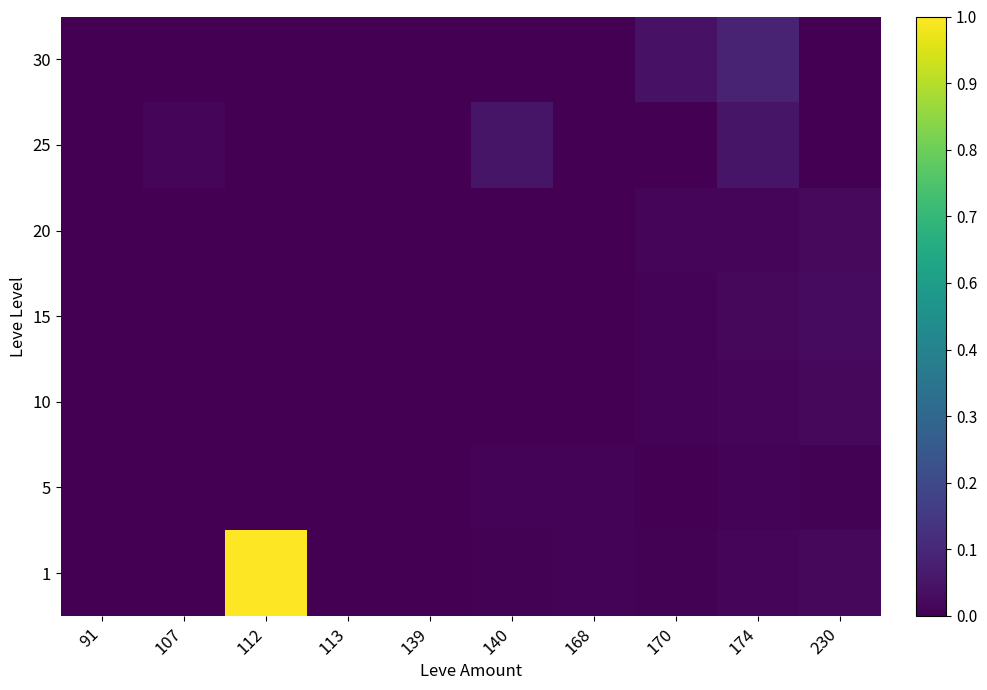

Reading right to left, list all the values displayed in this chart.

1: 230=0.0	174=0.0	170=0.0	168=0.0	140=0.0	139=0.0	113=0.0	112=1.0	107=0.0	91=0.0
5: 230=0.0	174=0.0	170=0.0	168=0.0	140=0.0	139=0.0	113=0.0	112=0.0	107=0.0	91=0.0
10: 230=0.0	174=0.0	170=0.0	168=0.0	140=0.0	139=0.0	113=0.0	112=0.0	107=0.0	91=0.0
15: 230=0.0	174=0.0	170=0.0	168=0.0	140=0.0	139=0.0	113=0.0	112=0.0	107=0.0	91=0.0
20: 230=0.0	174=0.0	170=0.0	168=0.0	140=0.0	139=0.0	113=0.0	112=0.0	107=0.0	91=0.0
25: 230=0.0	174=0.1	170=0.0	168=0.0	140=0.1	139=0.0	113=0.0	112=0.0	107=0.0	91=0.0
30: 230=0.0	174=0.1	170=0.0	168=0.0	140=0.0	139=0.0	113=0.0	112=0.0	107=0.0	91=0.0